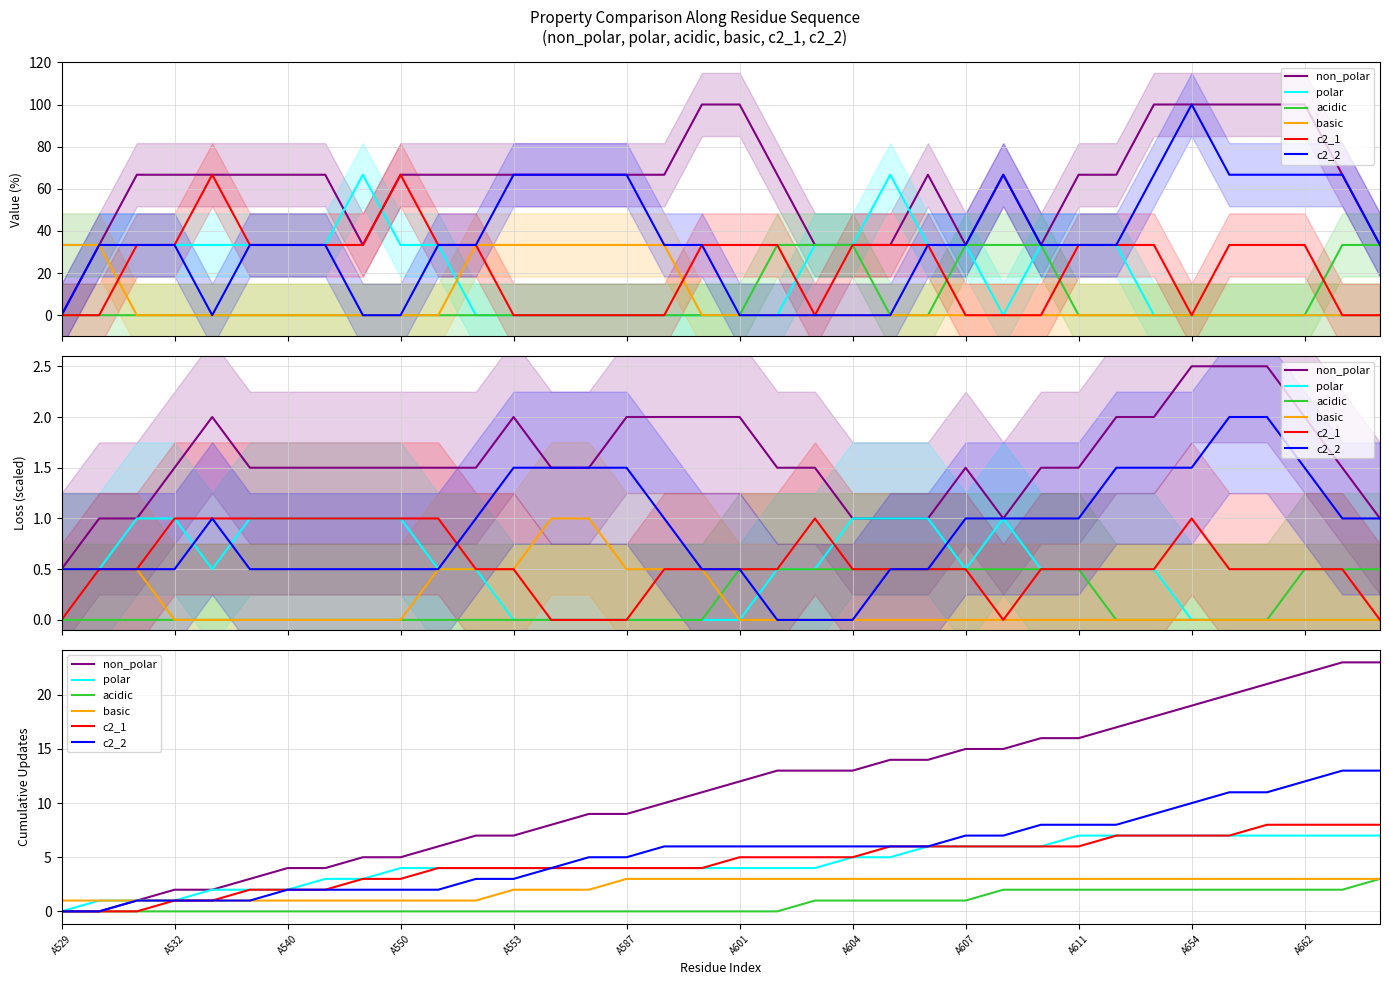

True or false: basic and non_polar cross at least once.

False